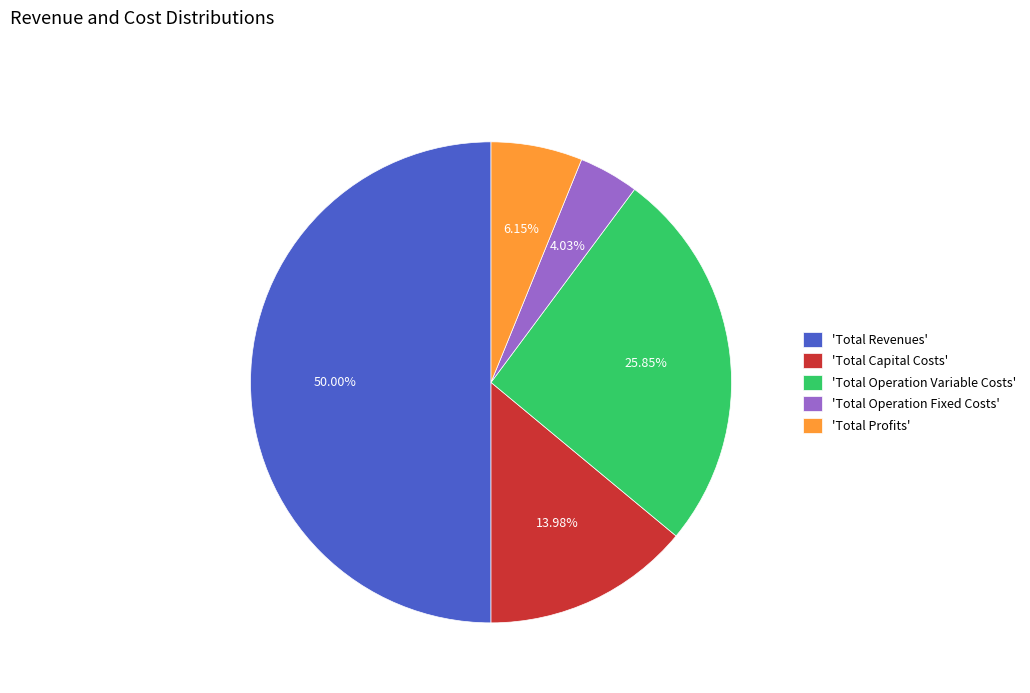

Which category has the smallest portion of the pie?

'Total Operation Fixed Costs'